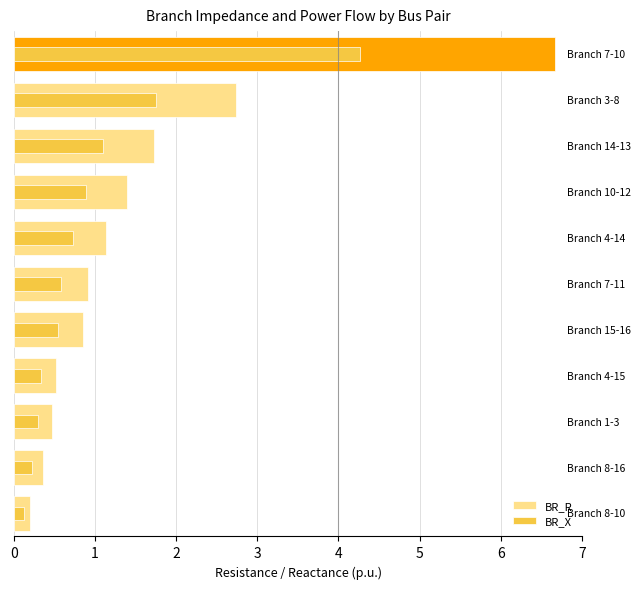

At 9, list the series in order from smallest to largest.

BR_X, BR_R